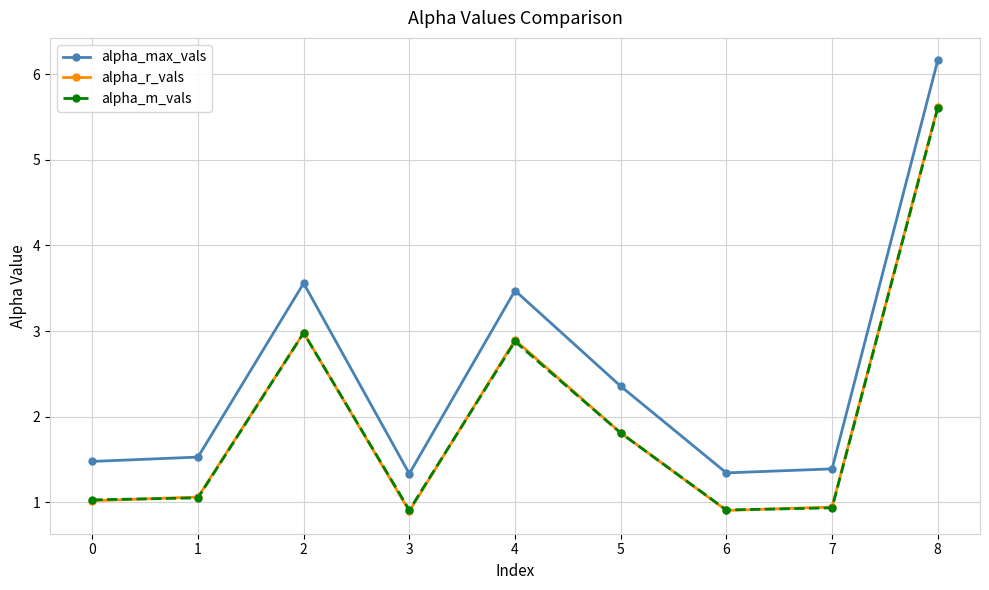

What value does the alpha_max_vals series have at 6?

1.3